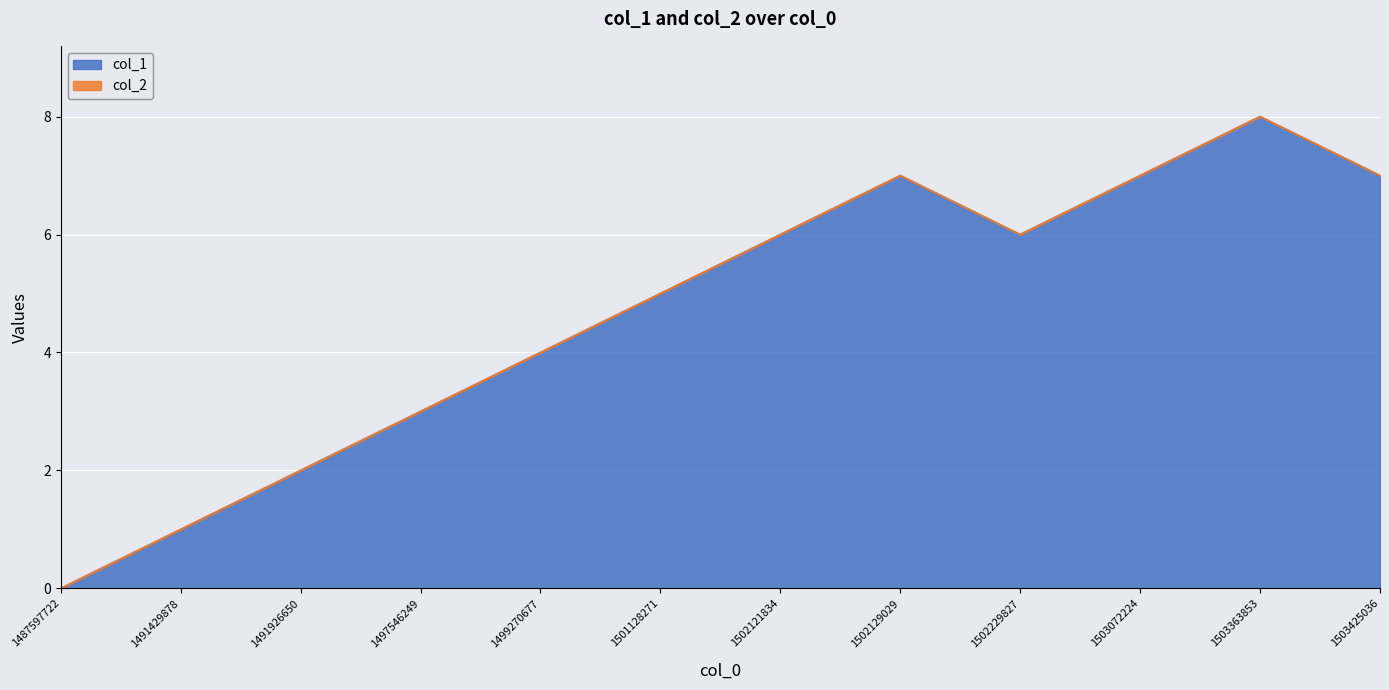

Which category has the highest value across all series?

1503363853